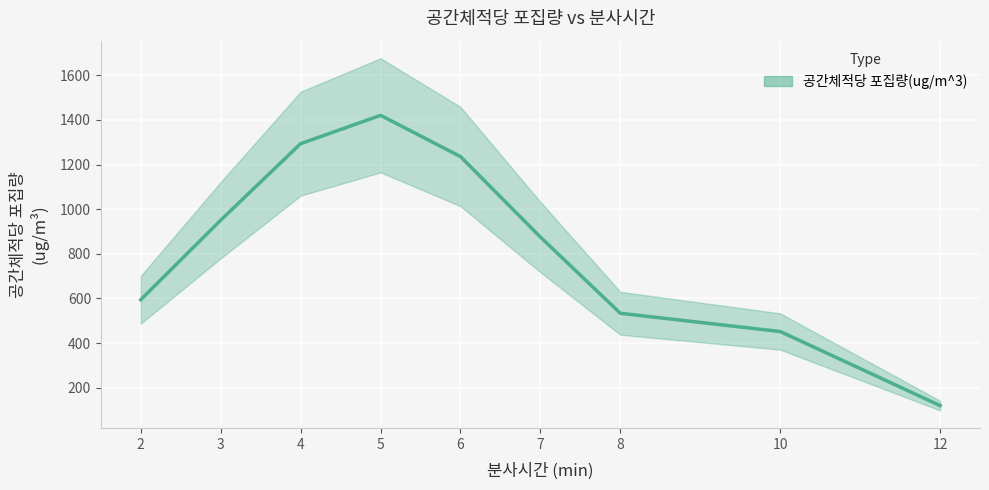

Rank the categories by value from lowest to highest.

12, 10, 8, 2, 7, 3, 6, 4, 5